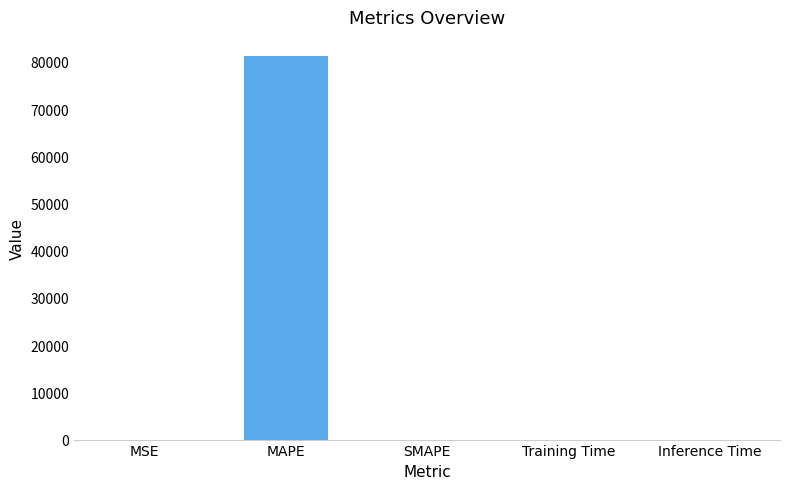

What is the sum of all values?

81231.7